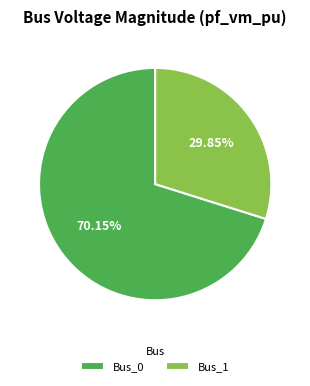

Is the sum of Bus_1 and Bus_0 greater than half?

Yes